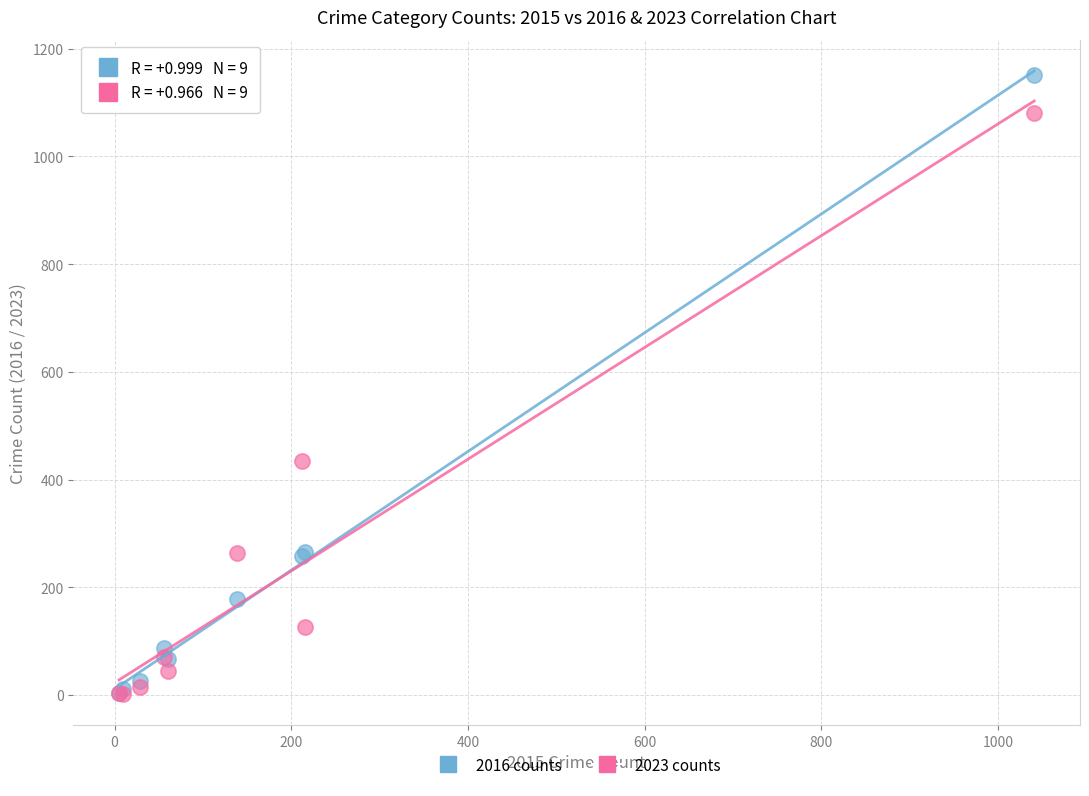

Across all series, what Y value is closest to 576?

435